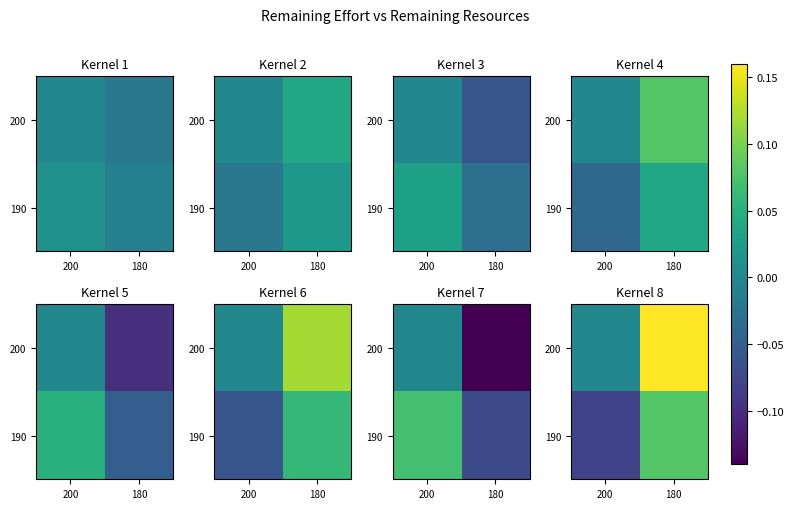

The 190 series shows -0.1 at 200. True or false?

True